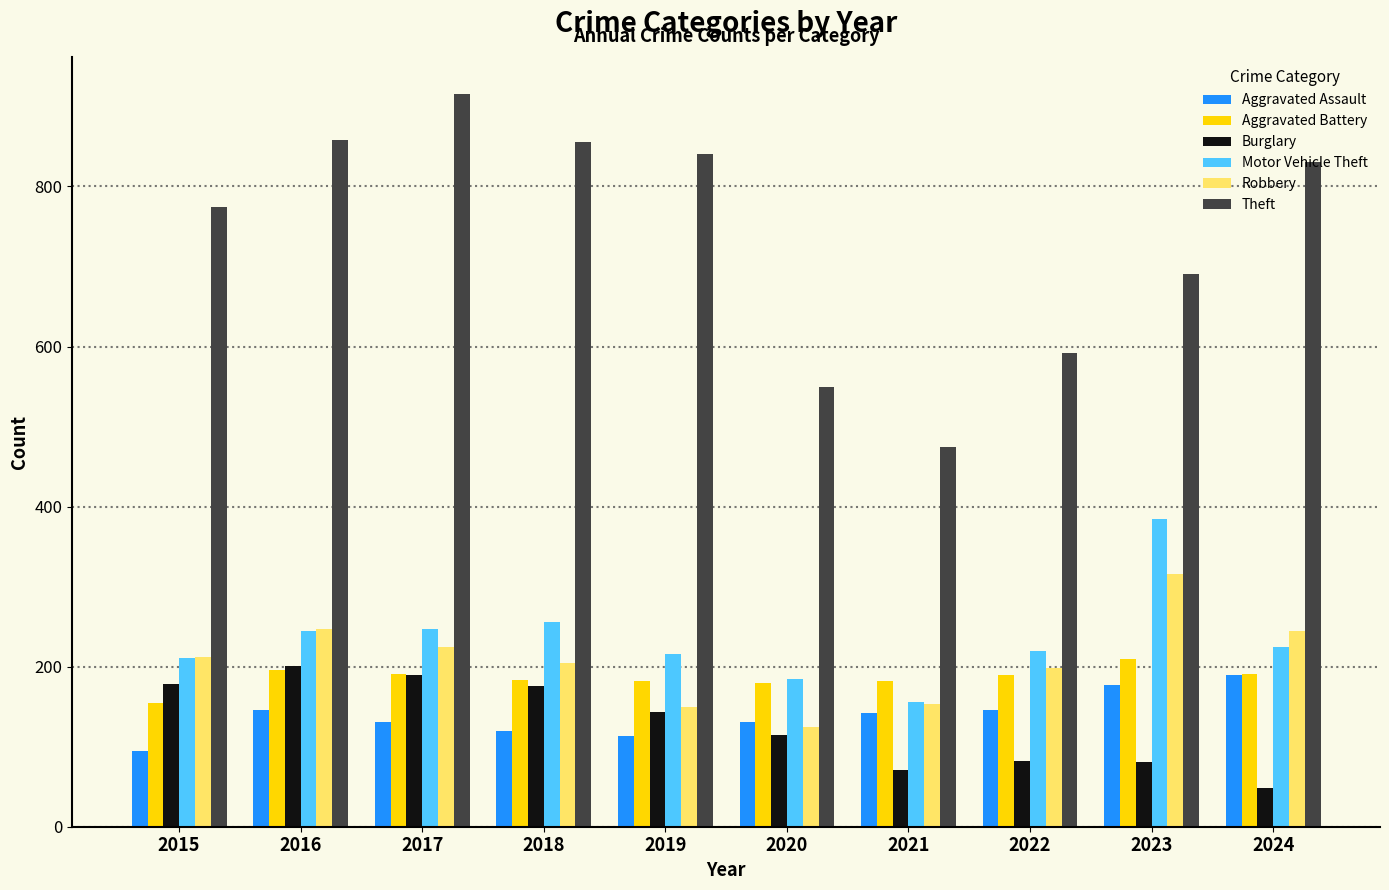

Where does the Aggravated Battery series first go above 190?

2016